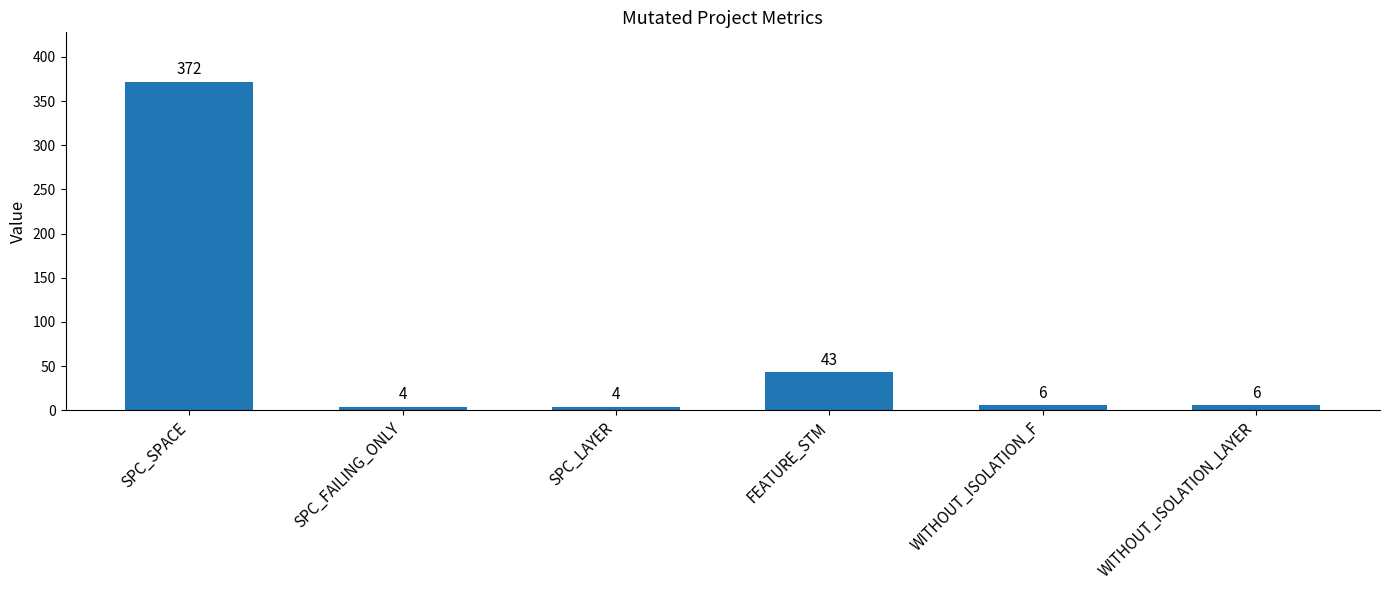

Is it true that the value at FEATURE_STM is 43?

True